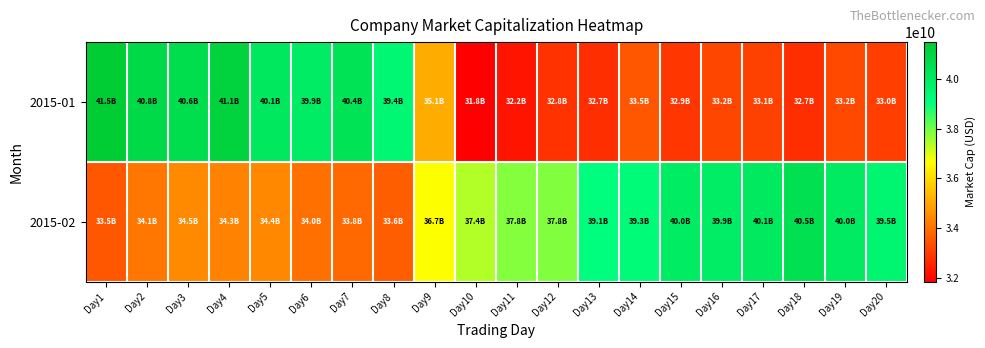

At Day11, list the series in order from smallest to largest.

2015-01, 2015-02